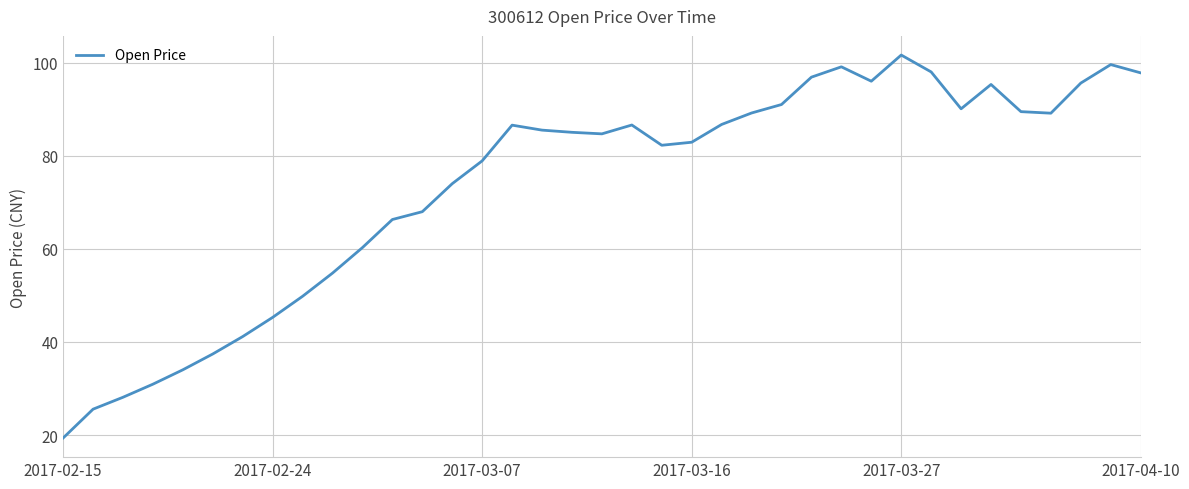

What is the greatest value displayed?

101.6